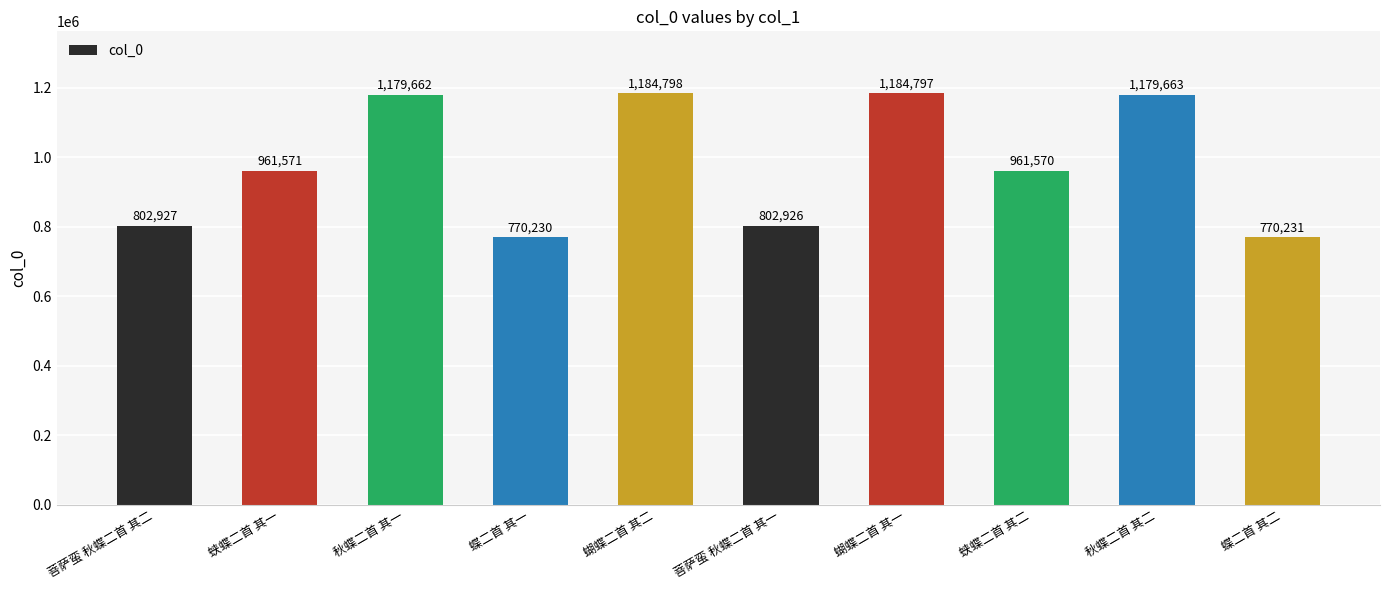

What is the sum of all values?

9798375